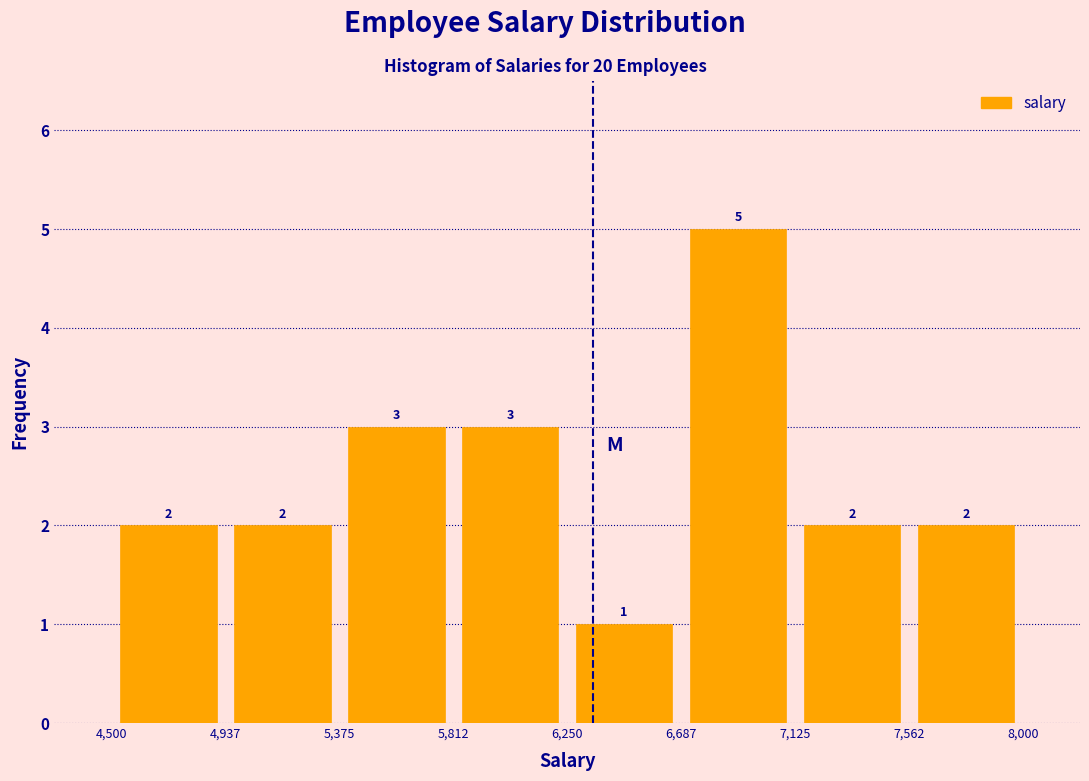

Reading left to right, transcribe this chart: for each bar, give the range it covers on the x-axis and its height.

4,500 to 4,937: 2
4,937 to 5,375: 2
5,375 to 5,812: 3
5,812 to 6,250: 3
6,250 to 6,687: 1
6,687 to 7,125: 5
7,125 to 7,562: 2
7,562 to 8,000: 2